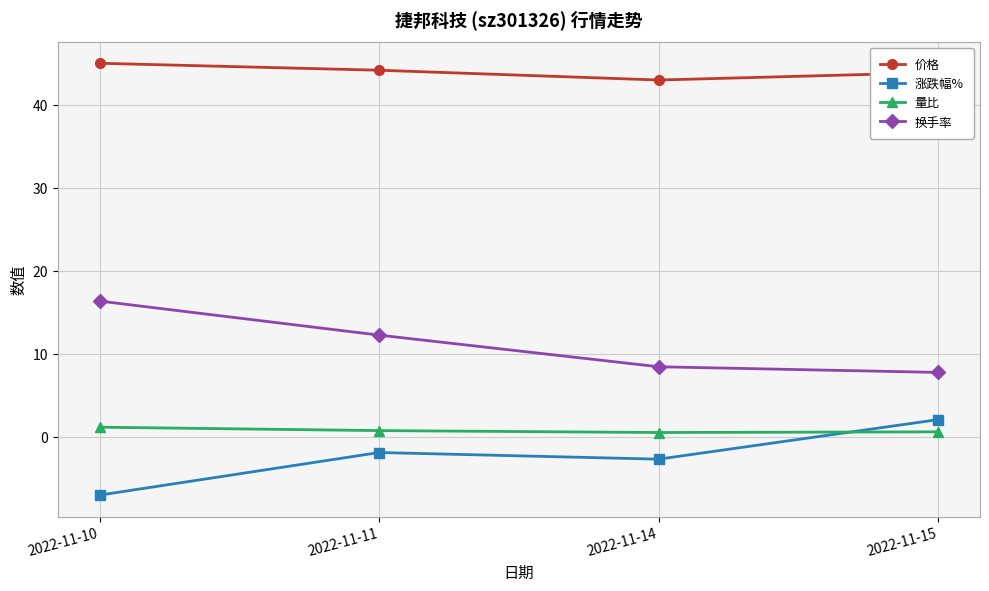

Is it true that 换手率 equals 8.5 at 2022-11-14?

True